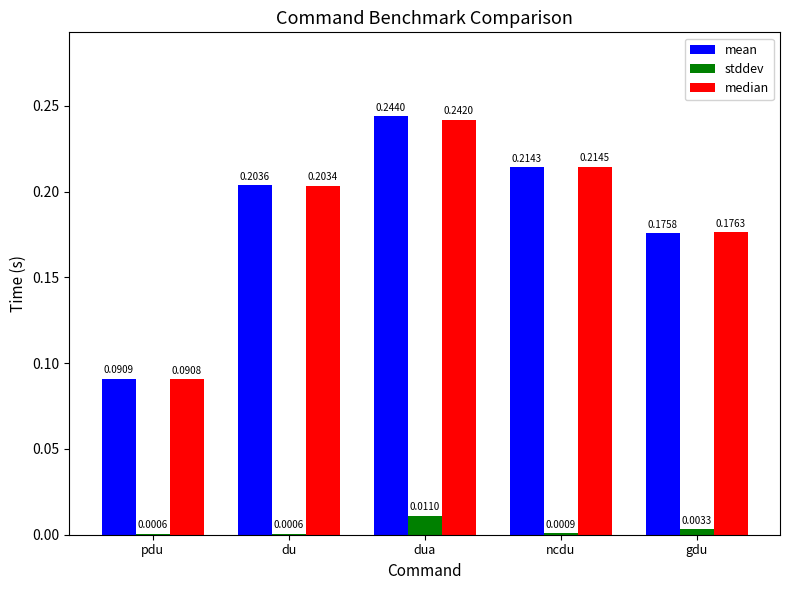

What is the sum of all median values?

0.9